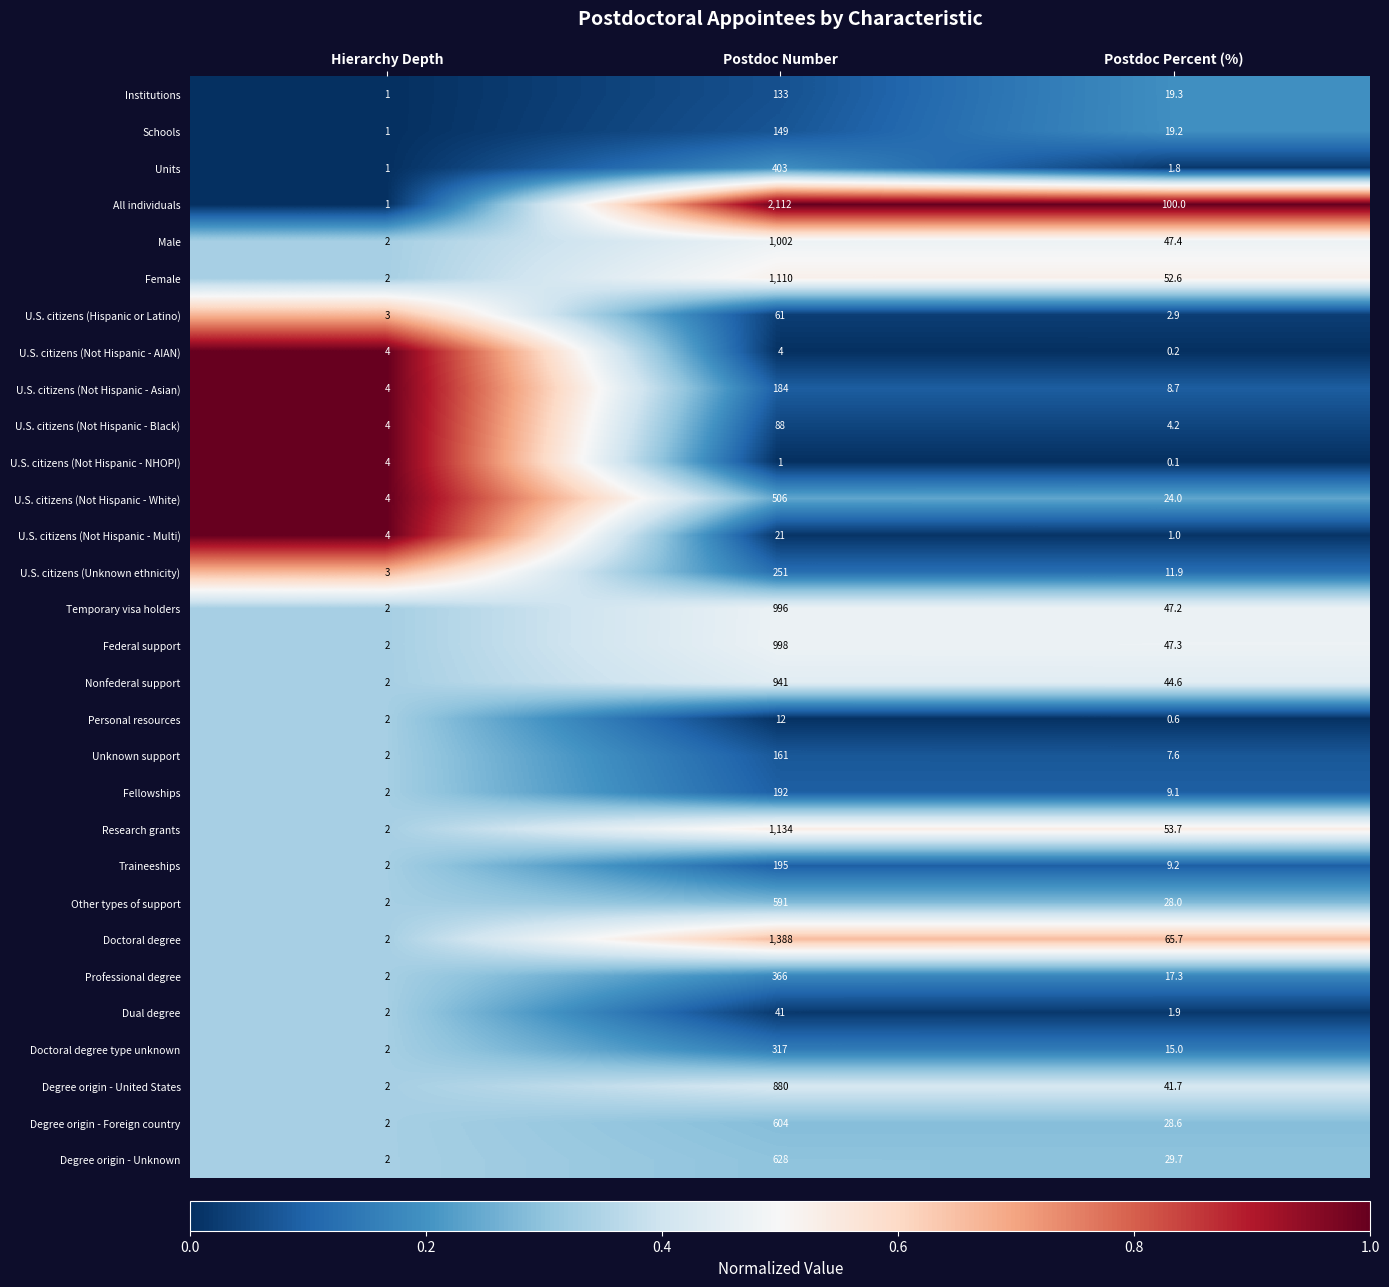

What is the total value across all series at Hierarchy Depth?

70.0